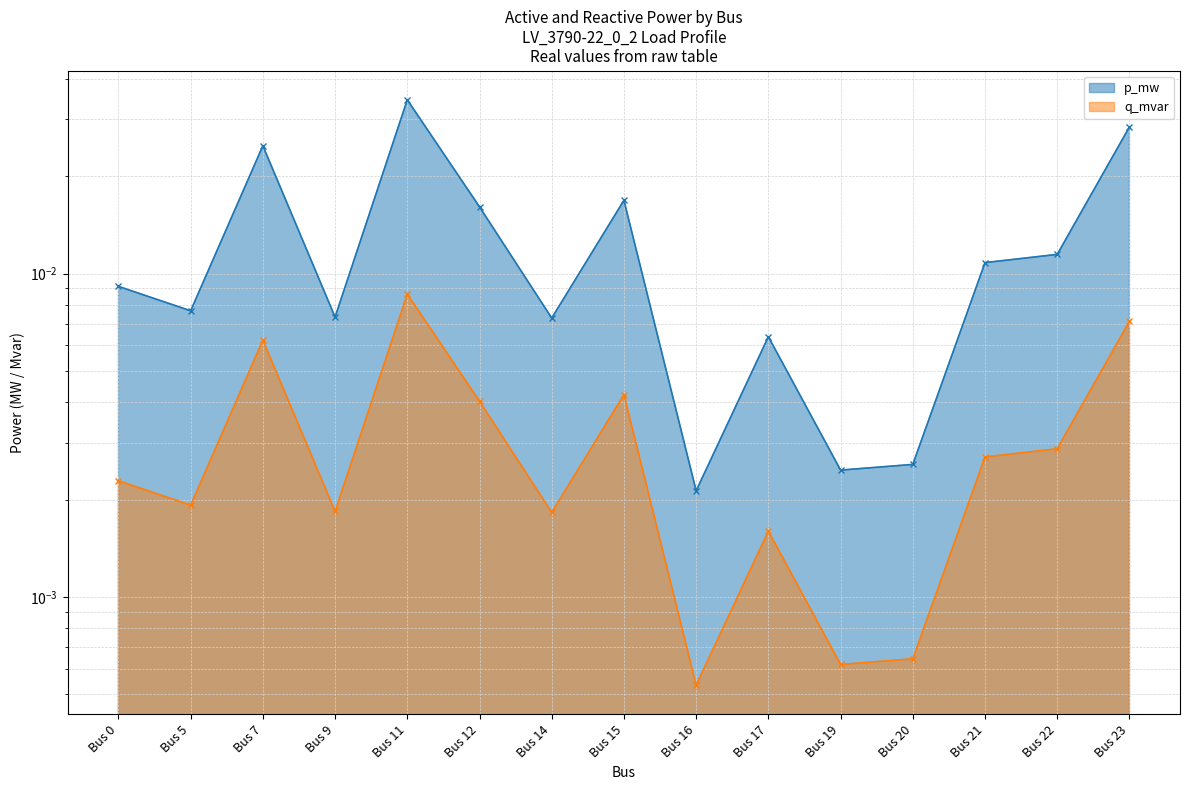

Rank the series by their maximum value, from lowest to highest.

q_mvar, p_mw